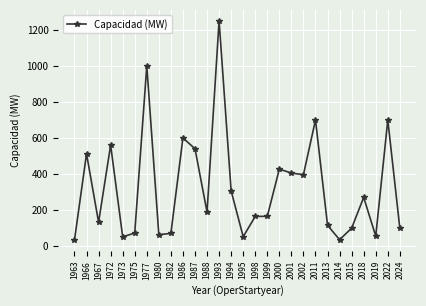

What is the maximum value shown in the chart?

1250.0